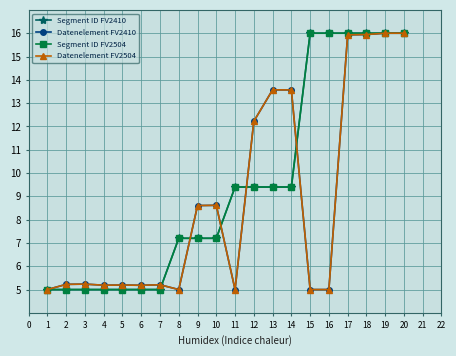

True or false: Datenelement FV2410 has a value of 1.7 at 3.

False